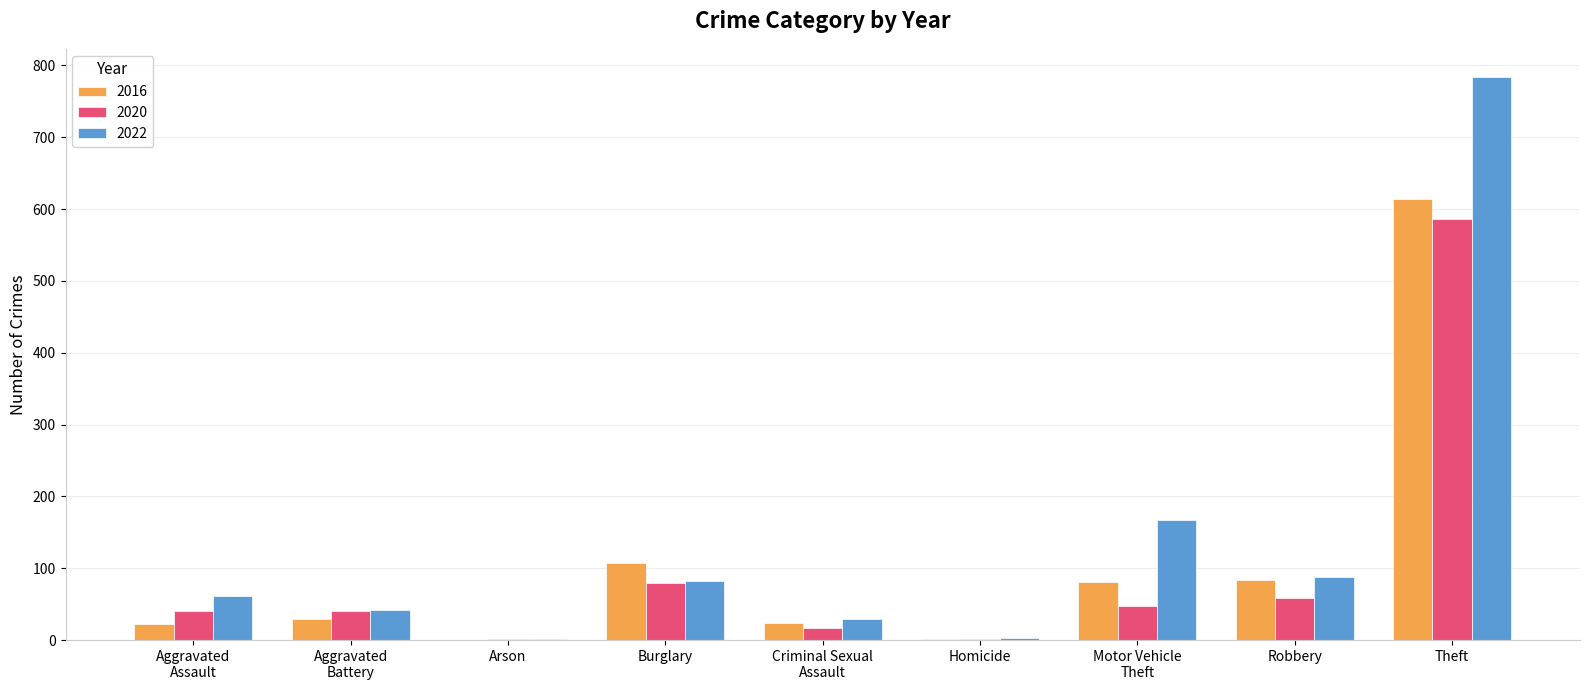

Where is 2020 nearest to the value 293?

Burglary